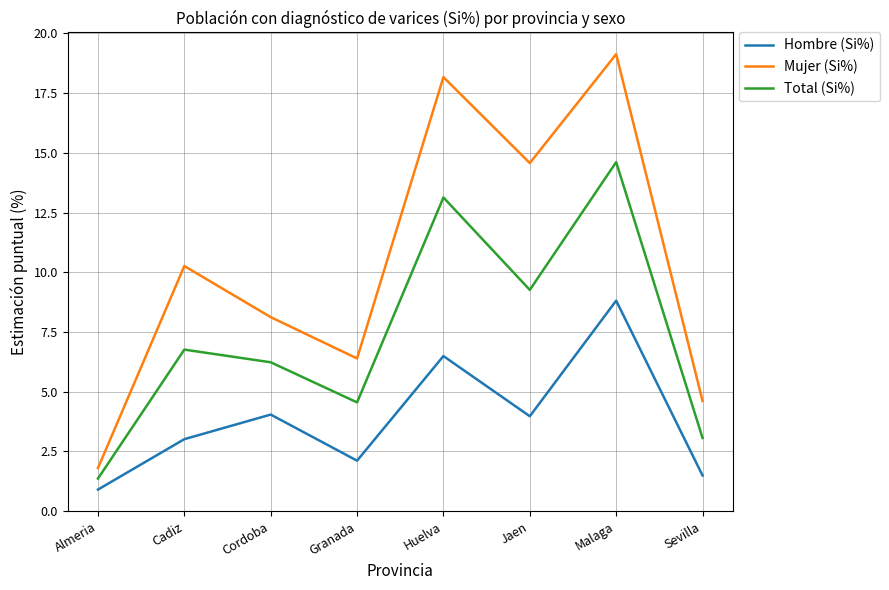

How many categories are shown in the chart?

8